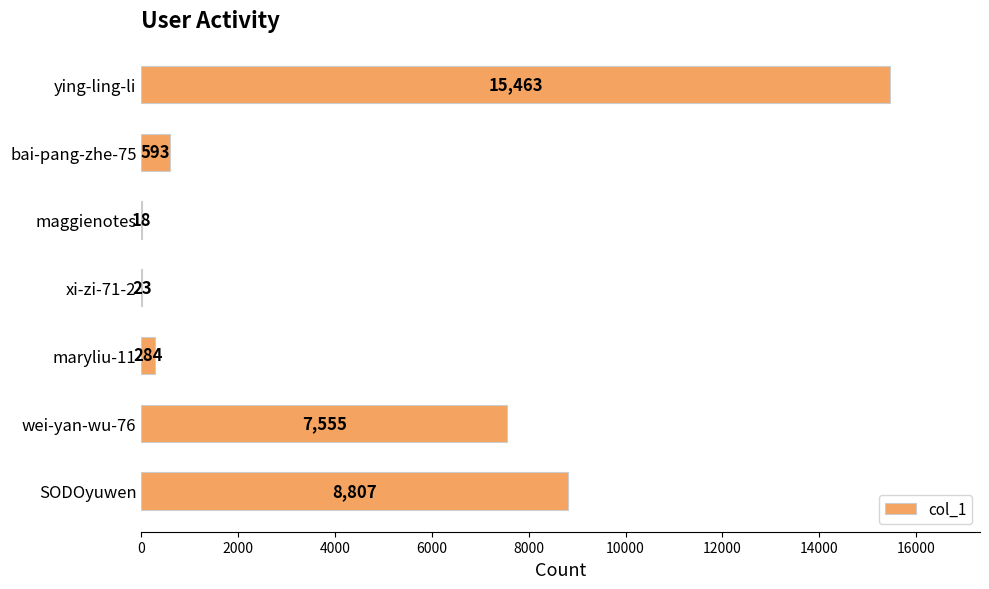

Reading top to bottom, what are all the values shown in this chart?

ying-ling-li=15463	bai-pang-zhe-75=593	maggienotes=18	xi-zi-71-2=23	maryliu-11=284	wei-yan-wu-76=7555	SODOyuwen=8807